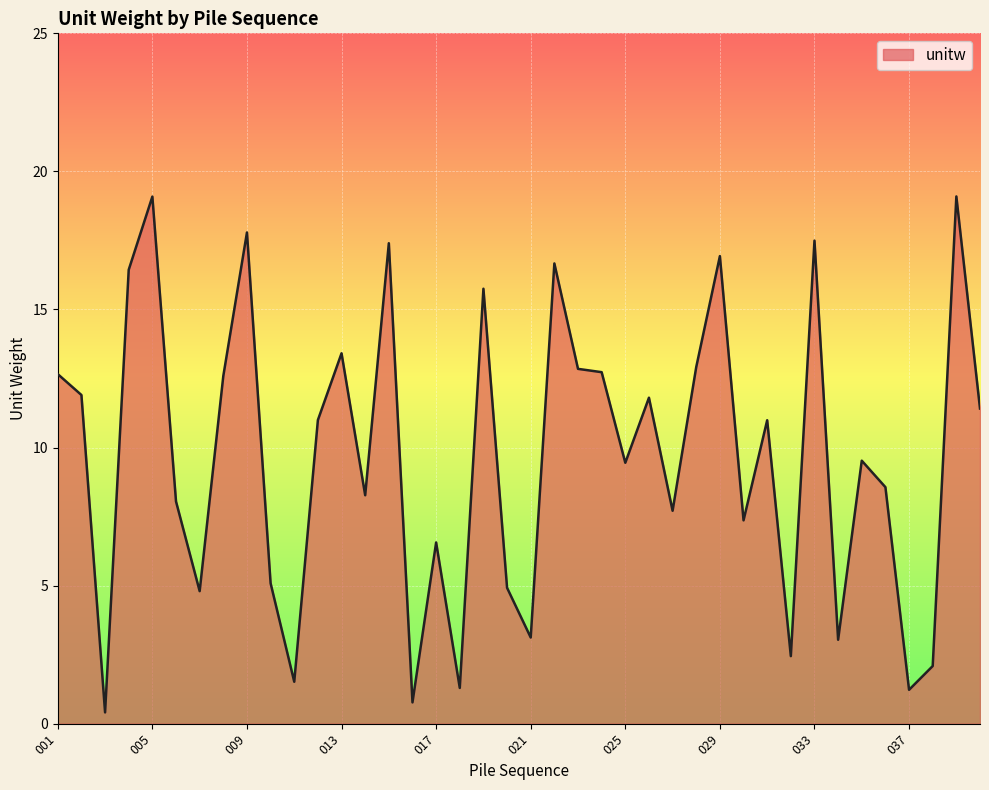

What is the maximum value shown in the chart?

19.1